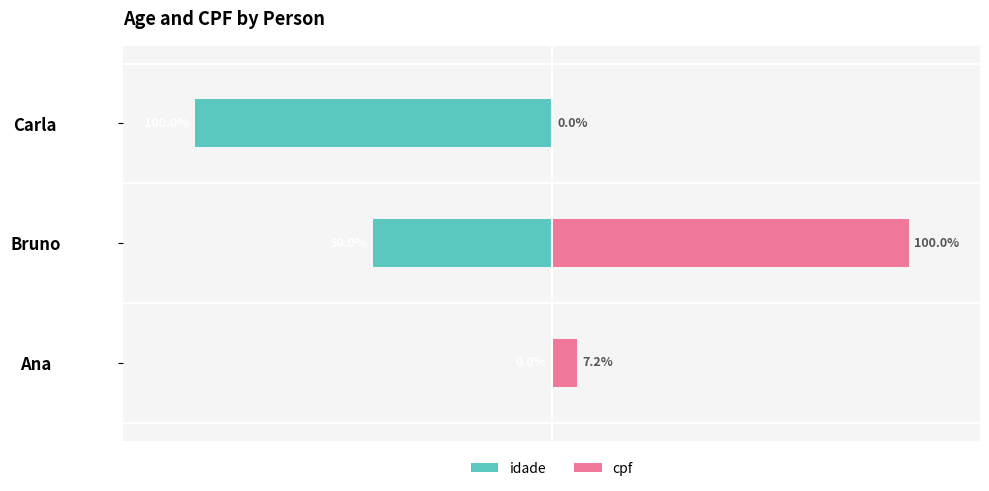

What value does the cpf series have at Bruno?

100.0